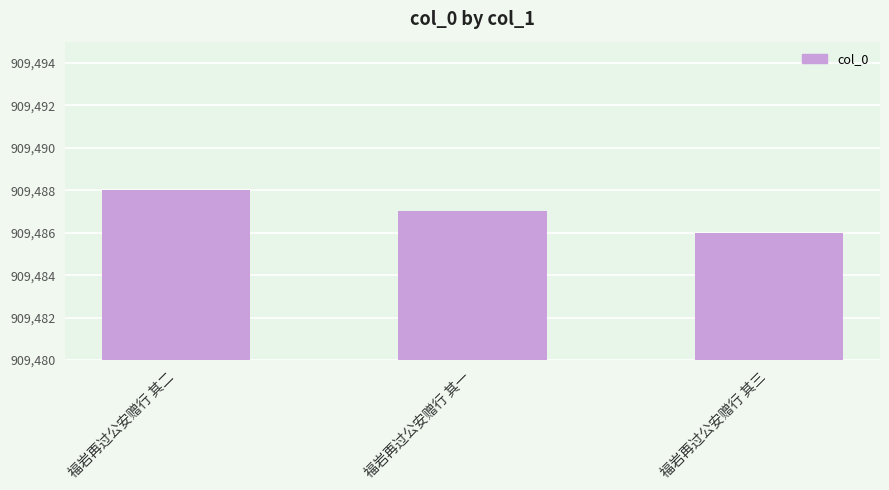

List the labels in order of value, smallest first.

福岩再过公安赠行 其三, 福岩再过公安赠行 其一, 福岩再过公安赠行 其二